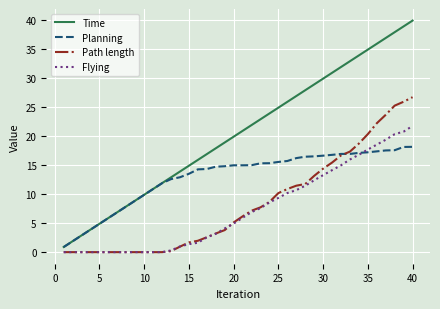

List the series in order of their peak value, highest first.

Time, Path length, Flying, Planning